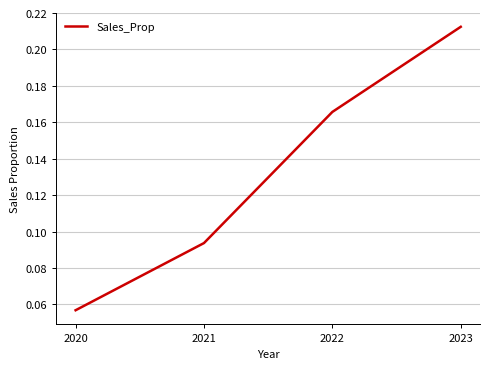

True or false: there are more than 1 points higher than both neighbors.

False